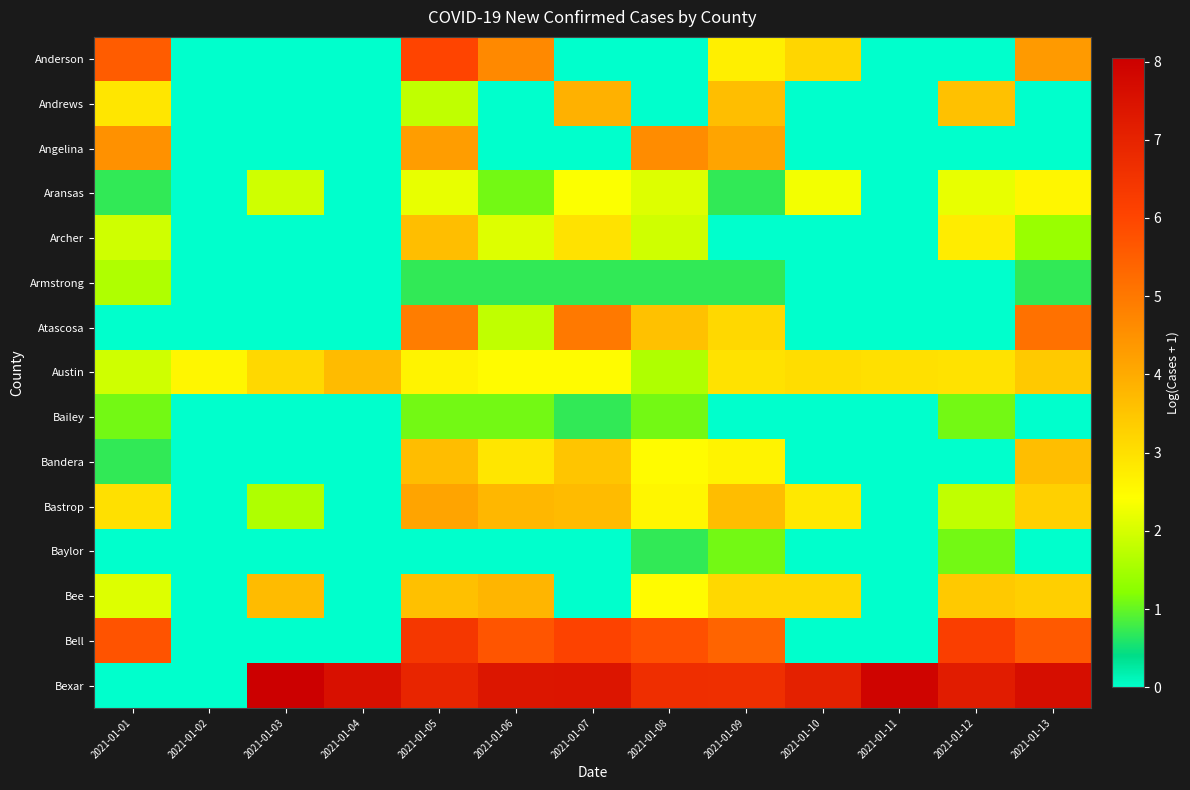

Reading right to left, list all the values displayed in this chart.

Anderson: 2021-01-13=4.3	2021-01-12=0.0	2021-01-11=0.0	2021-01-10=3.2	2021-01-09=2.7	2021-01-08=0.0	2021-01-07=0.0	2021-01-06=4.7	2021-01-05=6.0	2021-01-04=0.0	2021-01-03=0.0	2021-01-02=0.0	2021-01-01=5.6
Andrews: 2021-01-13=0.0	2021-01-12=3.6	2021-01-11=0.0	2021-01-10=0.0	2021-01-09=3.6	2021-01-08=0.0	2021-01-07=3.9	2021-01-06=0.0	2021-01-05=1.8	2021-01-04=0.0	2021-01-03=0.0	2021-01-02=0.0	2021-01-01=2.9
Angelina: 2021-01-13=0.0	2021-01-12=0.0	2021-01-11=0.0	2021-01-10=0.0	2021-01-09=4.1	2021-01-08=4.6	2021-01-07=0.0	2021-01-06=0.0	2021-01-05=4.3	2021-01-04=0.0	2021-01-03=0.0	2021-01-02=0.0	2021-01-01=4.5
Aransas: 2021-01-13=2.6	2021-01-12=2.2	2021-01-11=0.0	2021-01-10=2.3	2021-01-09=0.7	2021-01-08=2.1	2021-01-07=2.4	2021-01-06=1.1	2021-01-05=2.2	2021-01-04=0.0	2021-01-03=1.9	2021-01-02=0.0	2021-01-01=0.7
Archer: 2021-01-13=1.4	2021-01-12=2.8	2021-01-11=0.0	2021-01-10=0.0	2021-01-09=0.0	2021-01-08=1.9	2021-01-07=2.9	2021-01-06=2.1	2021-01-05=3.6	2021-01-04=0.0	2021-01-03=0.0	2021-01-02=0.0	2021-01-01=1.9
Armstrong: 2021-01-13=0.7	2021-01-12=0.0	2021-01-11=0.0	2021-01-10=0.0	2021-01-09=0.7	2021-01-08=0.7	2021-01-07=0.7	2021-01-06=0.7	2021-01-05=0.7	2021-01-04=0.0	2021-01-03=0.0	2021-01-02=0.0	2021-01-01=1.6
Atascosa: 2021-01-13=5.1	2021-01-12=0.0	2021-01-11=0.0	2021-01-10=0.0	2021-01-09=3.1	2021-01-08=3.6	2021-01-07=5.0	2021-01-06=1.8	2021-01-05=4.9	2021-01-04=0.0	2021-01-03=0.0	2021-01-02=0.0	2021-01-01=0.0
Austin: 2021-01-13=3.4	2021-01-12=2.9	2021-01-11=3.0	2021-01-10=3.0	2021-01-09=2.9	2021-01-08=1.6	2021-01-07=2.5	2021-01-06=2.5	2021-01-05=2.6	2021-01-04=3.7	2021-01-03=3.1	2021-01-02=2.6	2021-01-01=1.9
Bailey: 2021-01-13=0.0	2021-01-12=1.1	2021-01-11=0.0	2021-01-10=0.0	2021-01-09=0.0	2021-01-08=1.1	2021-01-07=0.7	2021-01-06=1.1	2021-01-05=1.1	2021-01-04=0.0	2021-01-03=0.0	2021-01-02=0.0	2021-01-01=1.1
Bandera: 2021-01-13=3.6	2021-01-12=0.0	2021-01-11=0.0	2021-01-10=0.0	2021-01-09=2.6	2021-01-08=2.5	2021-01-07=3.5	2021-01-06=2.9	2021-01-05=3.7	2021-01-04=0.0	2021-01-03=0.0	2021-01-02=0.0	2021-01-01=0.7
Bastrop: 2021-01-13=3.3	2021-01-12=1.8	2021-01-11=0.0	2021-01-10=2.8	2021-01-09=3.7	2021-01-08=2.6	2021-01-07=3.7	2021-01-06=3.8	2021-01-05=4.1	2021-01-04=0.0	2021-01-03=1.6	2021-01-02=0.0	2021-01-01=3.0
Baylor: 2021-01-13=0.0	2021-01-12=1.1	2021-01-11=0.0	2021-01-10=0.0	2021-01-09=1.1	2021-01-08=0.7	2021-01-07=0.0	2021-01-06=0.0	2021-01-05=0.0	2021-01-04=0.0	2021-01-03=0.0	2021-01-02=0.0	2021-01-01=0.0
Bee: 2021-01-13=3.3	2021-01-12=3.4	2021-01-11=0.0	2021-01-10=3.1	2021-01-09=3.1	2021-01-08=2.5	2021-01-07=0.0	2021-01-06=3.8	2021-01-05=3.6	2021-01-04=0.0	2021-01-03=3.7	2021-01-02=0.0	2021-01-01=2.1
Bell: 2021-01-13=5.6	2021-01-12=6.2	2021-01-11=0.0	2021-01-10=0.0	2021-01-09=5.4	2021-01-08=5.8	2021-01-07=6.1	2021-01-06=5.7	2021-01-05=6.4	2021-01-04=0.0	2021-01-03=0.0	2021-01-02=0.0	2021-01-01=5.7
Bexar: 2021-01-13=7.6	2021-01-12=7.2	2021-01-11=7.9	2021-01-10=7.1	2021-01-09=6.6	2021-01-08=6.7	2021-01-07=7.4	2021-01-06=7.4	2021-01-05=6.9	2021-01-04=7.6	2021-01-03=8.1	2021-01-02=0.0	2021-01-01=0.0